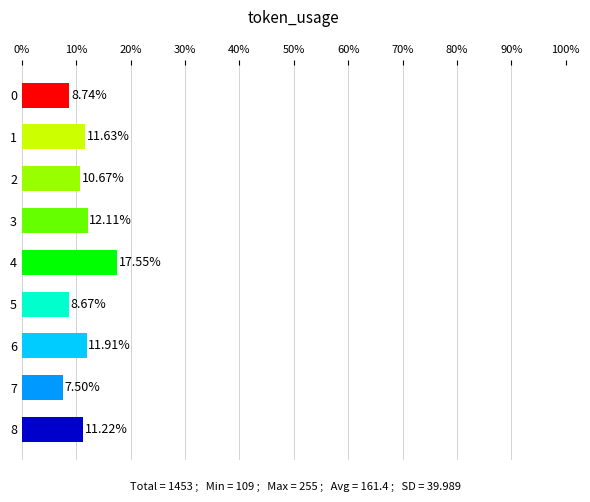

Rank the categories by value from lowest to highest.

7, 5, 0, 2, 8, 1, 6, 3, 4